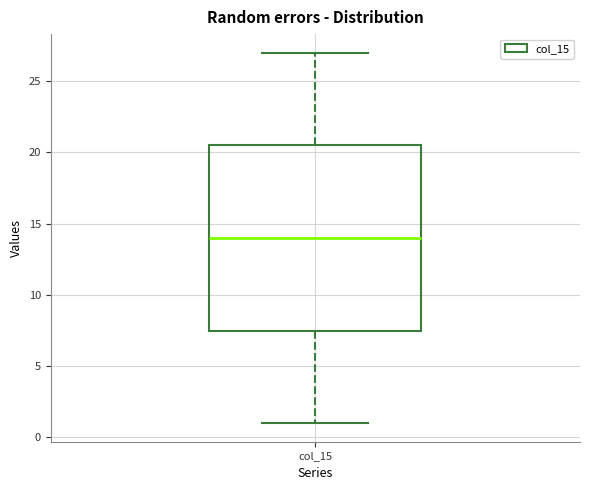

Transcribe this box plot: give where the median line is, the range the box spans, and where the two whiskers end, as read against the y-axis. The values are not printed on the chart, so give them approximately, as read against the axis.

median 14.0, box 7.5 to 20.5, whiskers 1.0 to 27.0